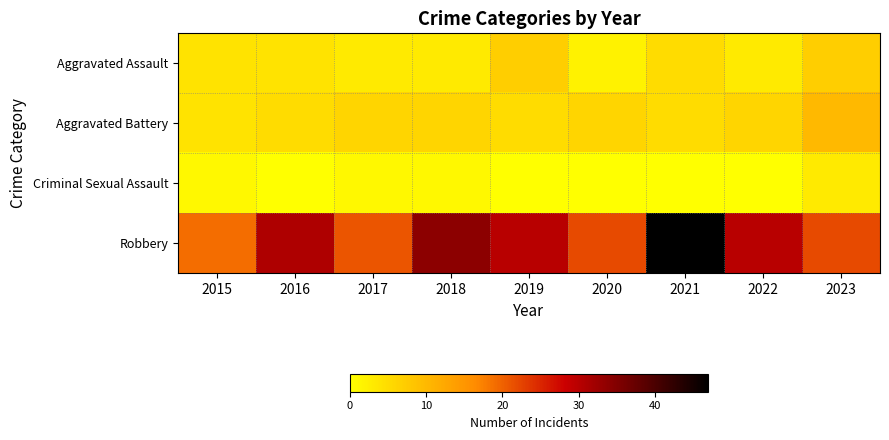

At how many categories does at least one series exceed 21?

7